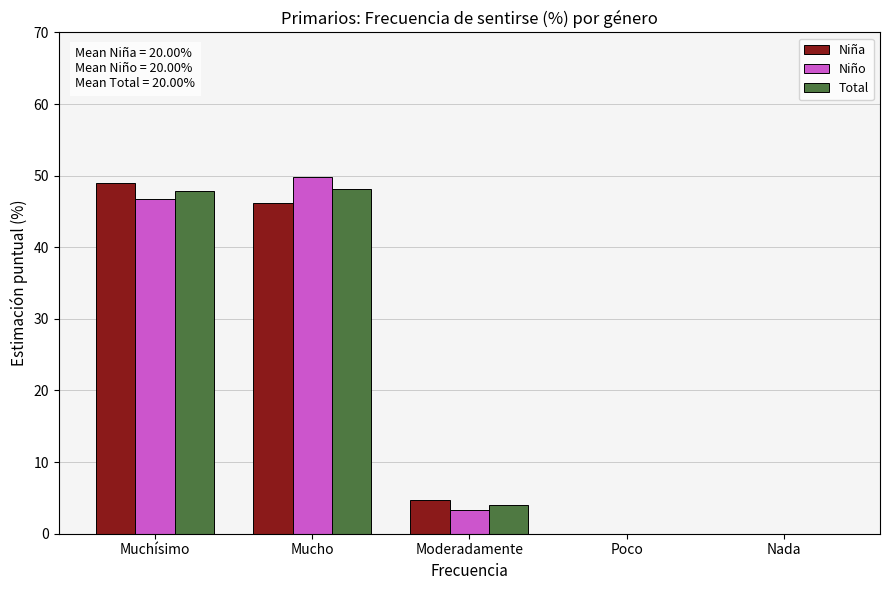

Is it true that Niña equals 4.7 at Moderadamente?

True